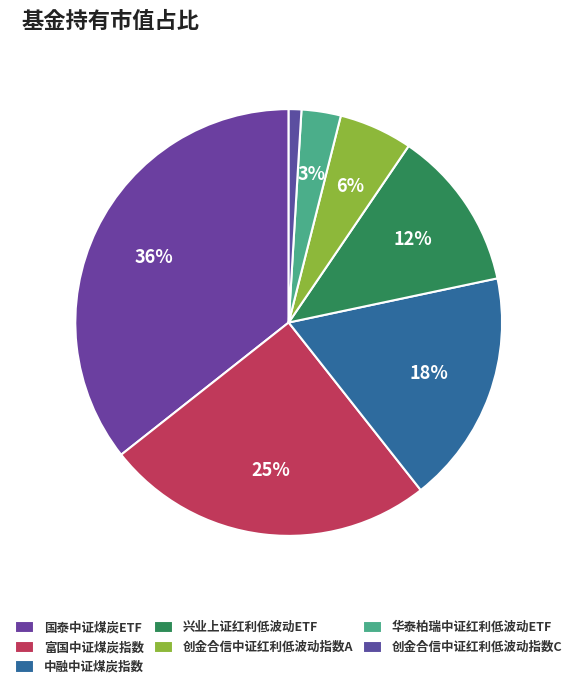

To the nearest percent, what is the average slice percentage?

14%